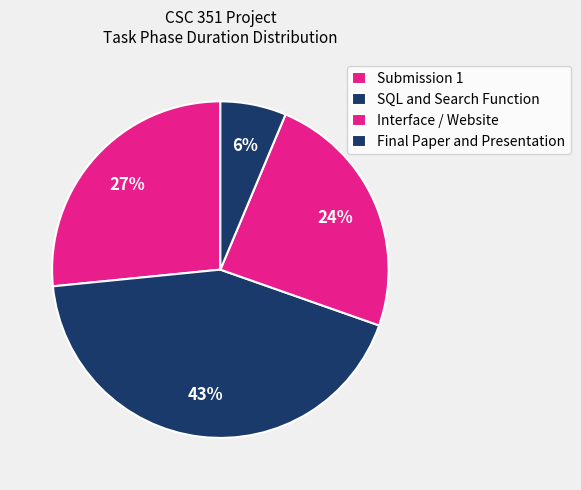

How many slices are in this pie chart?

4